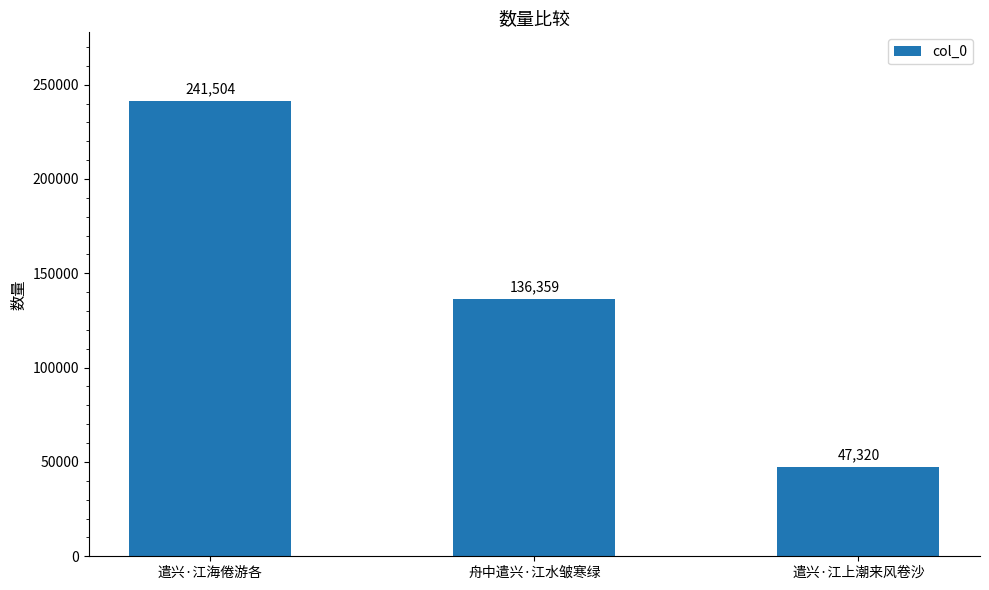

What is the value of the 3rd bar from the left?

47320